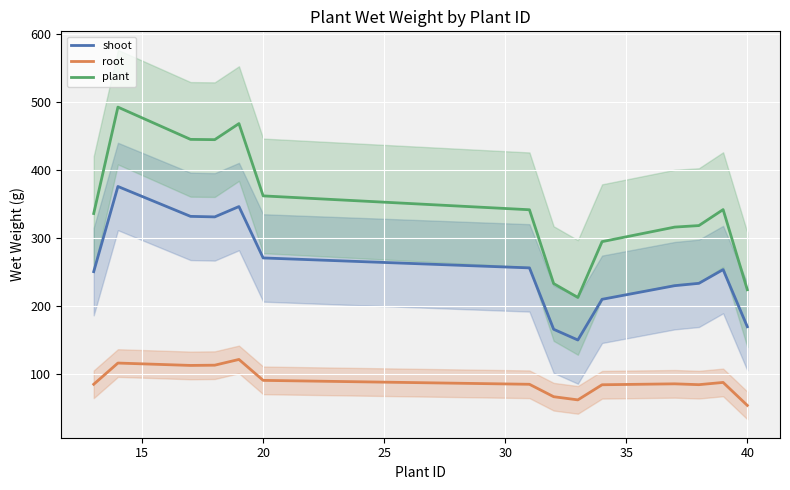

True or false: root and shoot intersect in this chart.

False